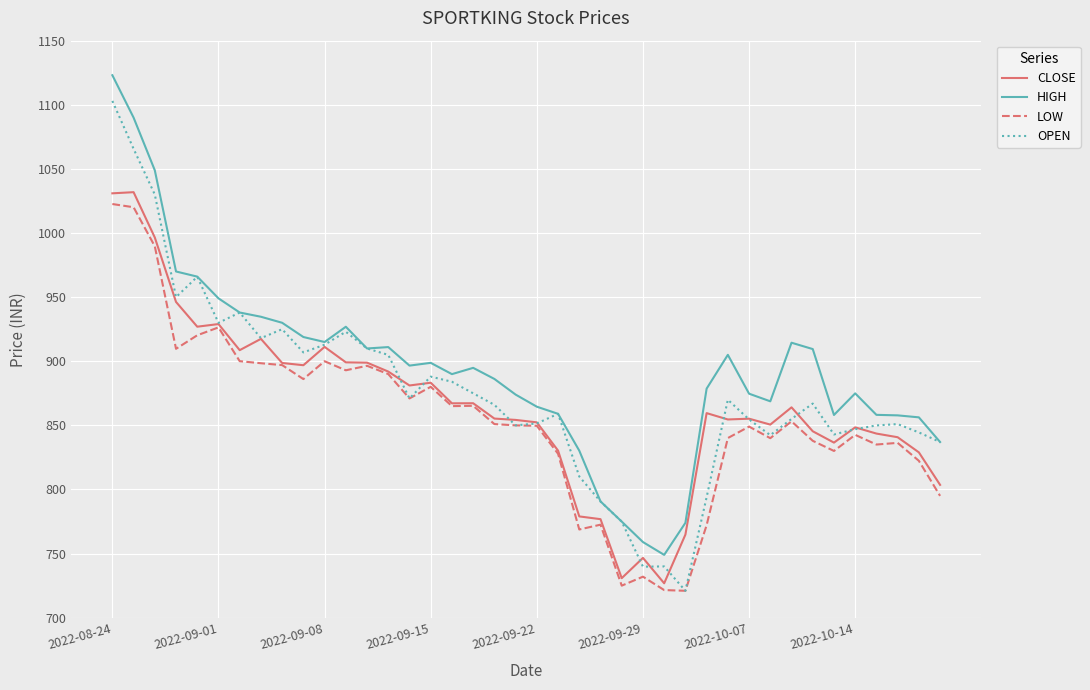

What is the minimum value shown in the chart?

721.0